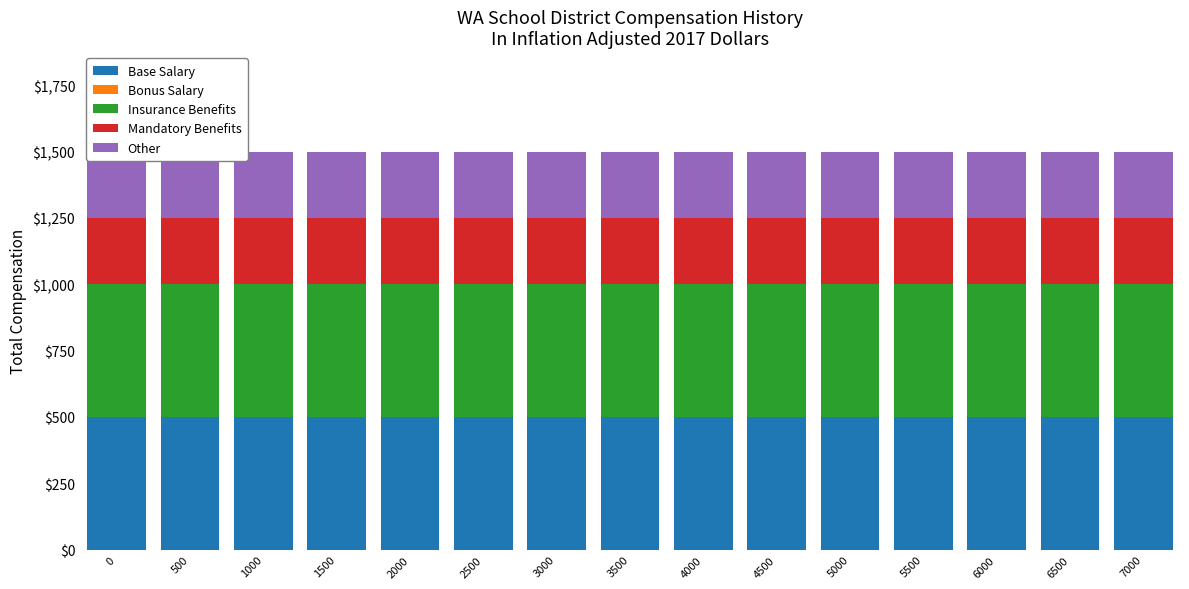

How many data points does each series have?

15